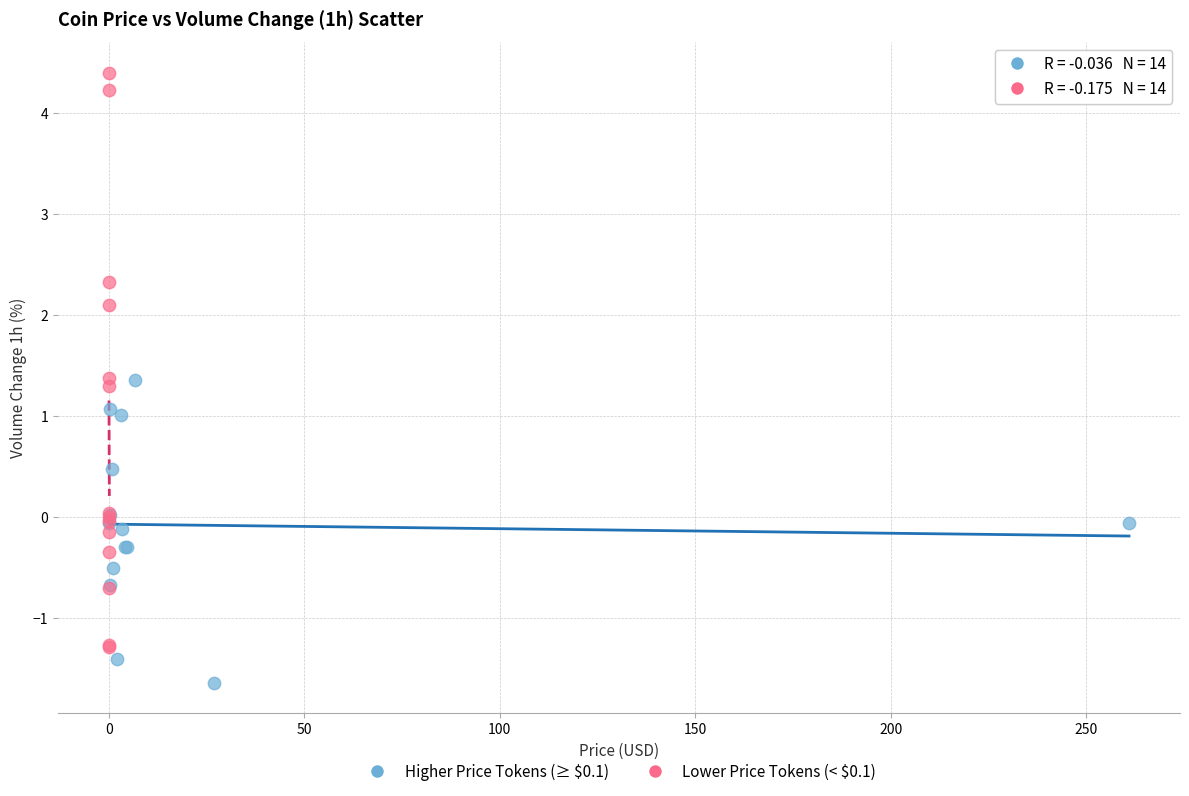

What are all the series names shown in the legend?

Higher Price Tokens (≥ $0.1), Lower Price Tokens (< $0.1)